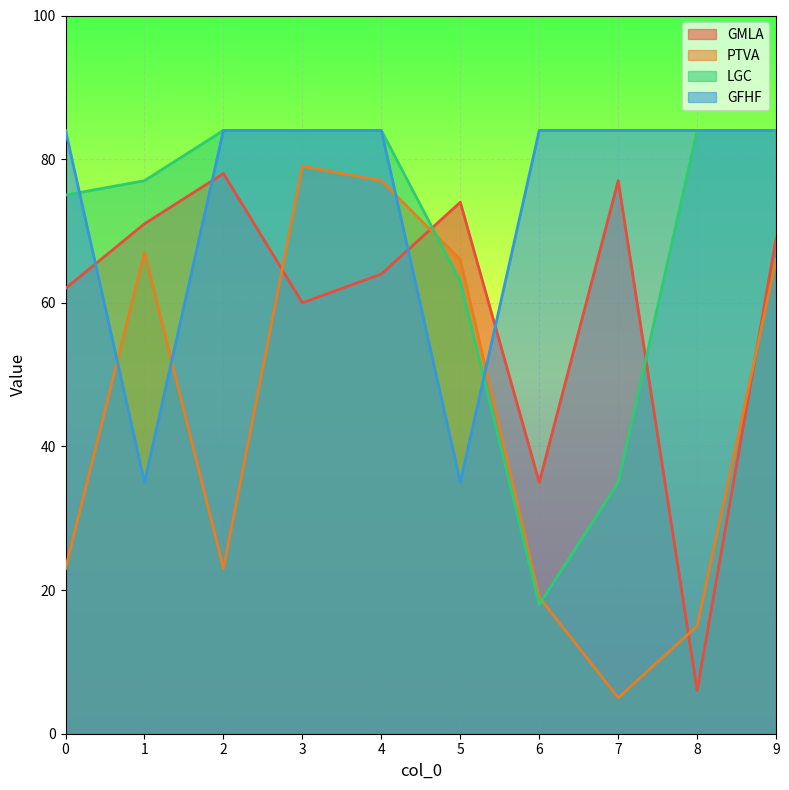

What is the difference between the second highest and second lowest values in the LGC series?

49